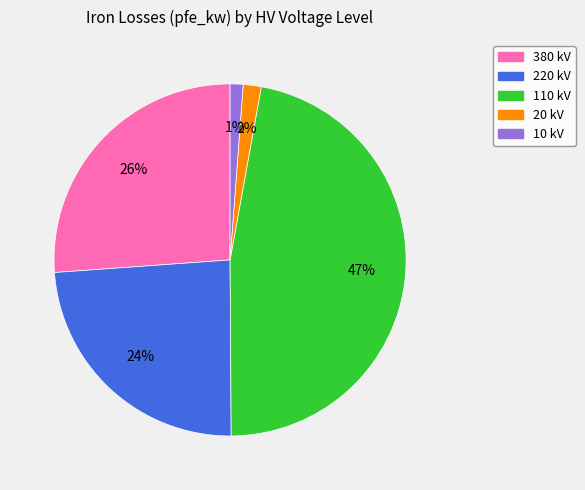

Which category has the biggest portion of the pie?

110 kV